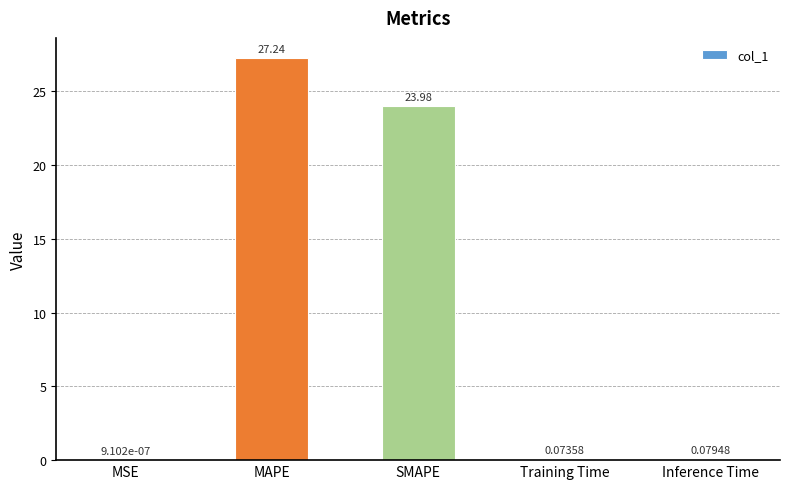

Where is the data nearest to the value 13?

SMAPE